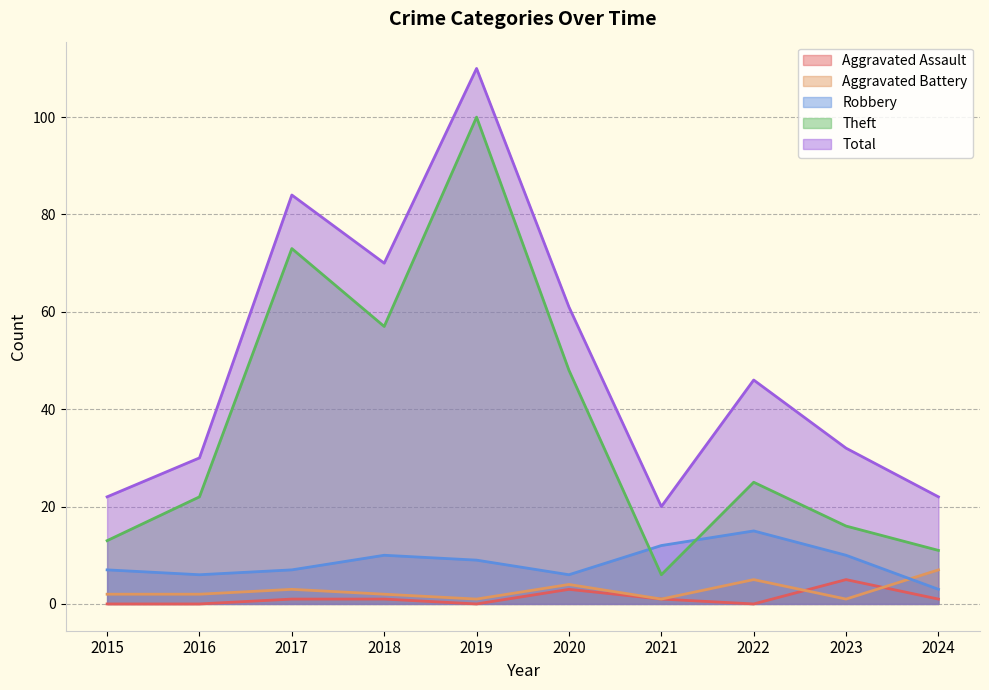

What are all the series names shown in the legend?

Aggravated Assault, Aggravated Battery, Robbery, Theft, Total